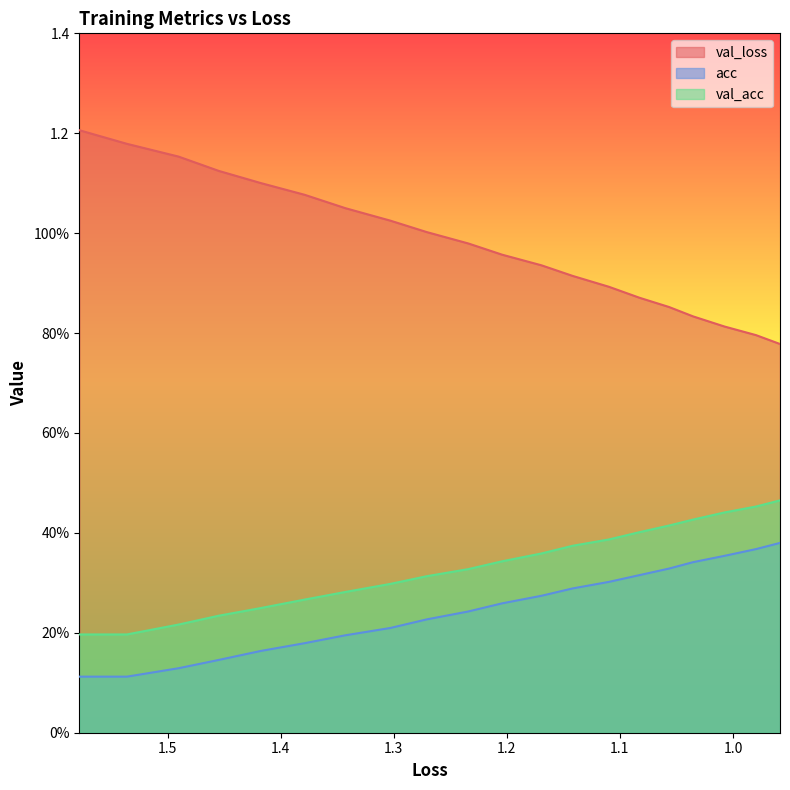

What is the lowest value of the acc series?

0.1